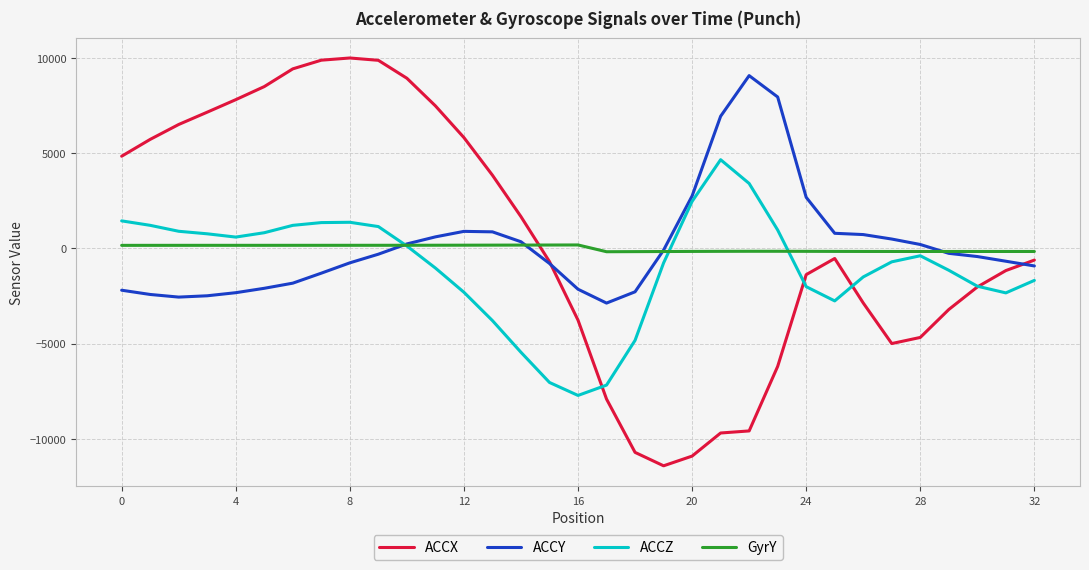

What is the highest value of the ACCY series?

9070.0